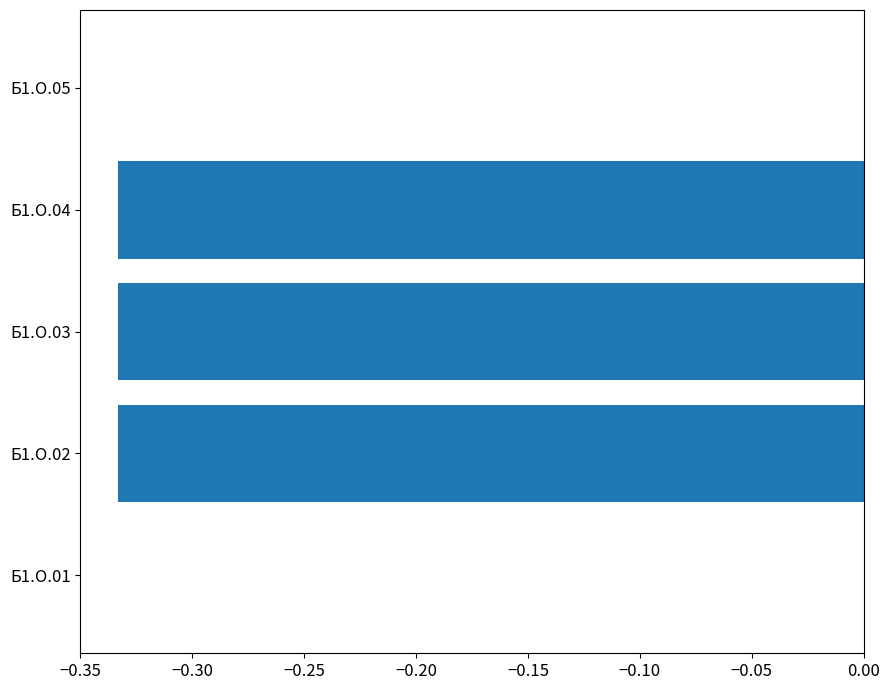

True or false: the data shows 0.0 at Б1.О.05.

True